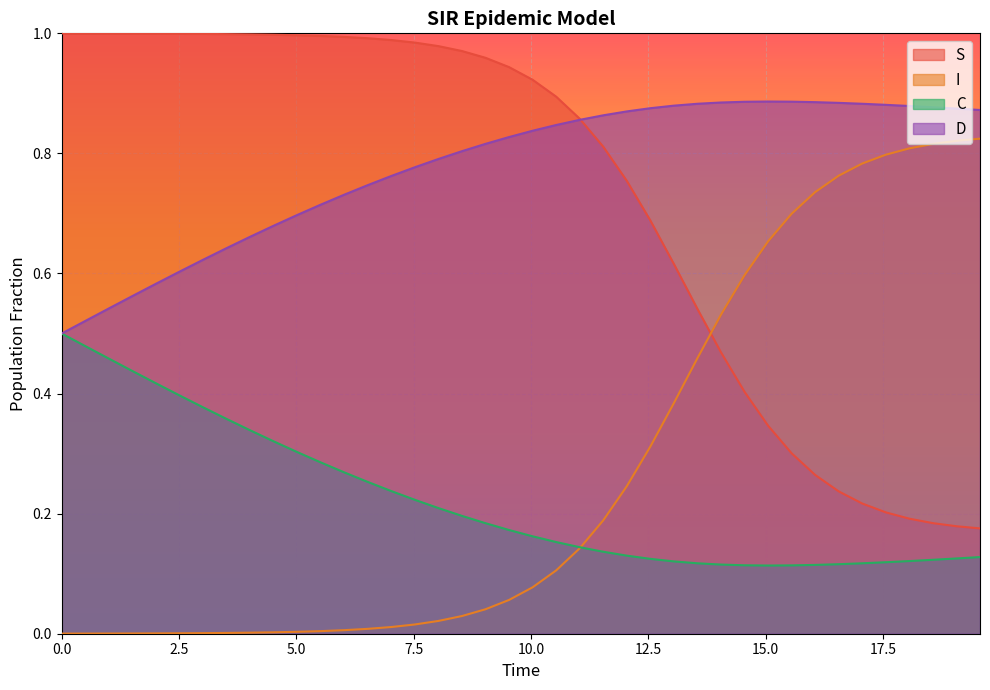

True or false: D has more than 1 points higher than both neighbors.

False